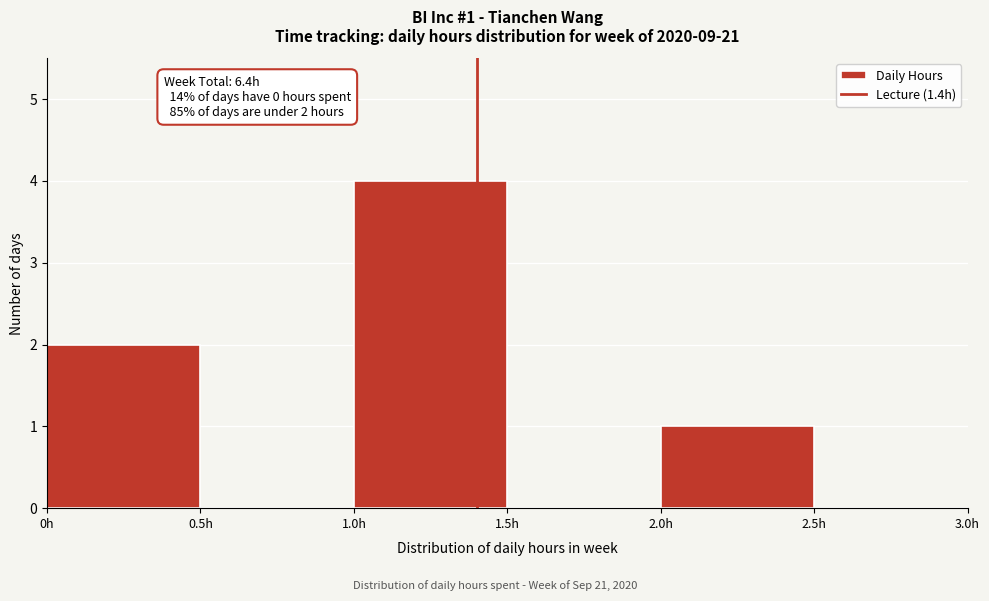

Over which range of the x-axis is the bar tallest?

1.0 to 1.5